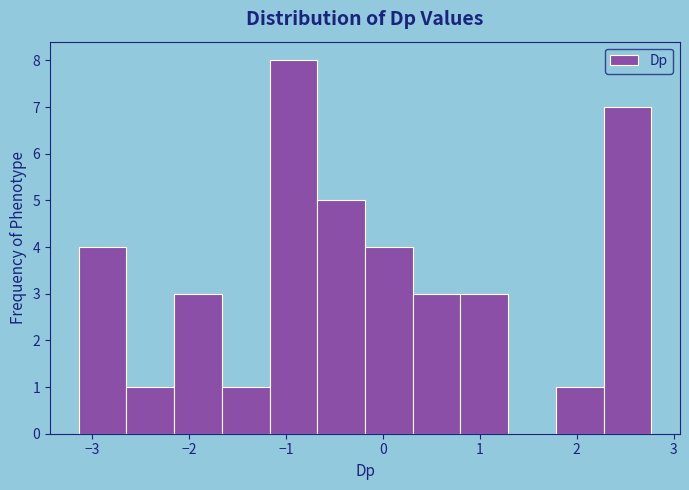

How tall is the bar that spans 1.8 to 2.3 on the x-axis? Neither the bar edges nor the heights are printed on the chart, so give them approximately, as read against the axes.

1